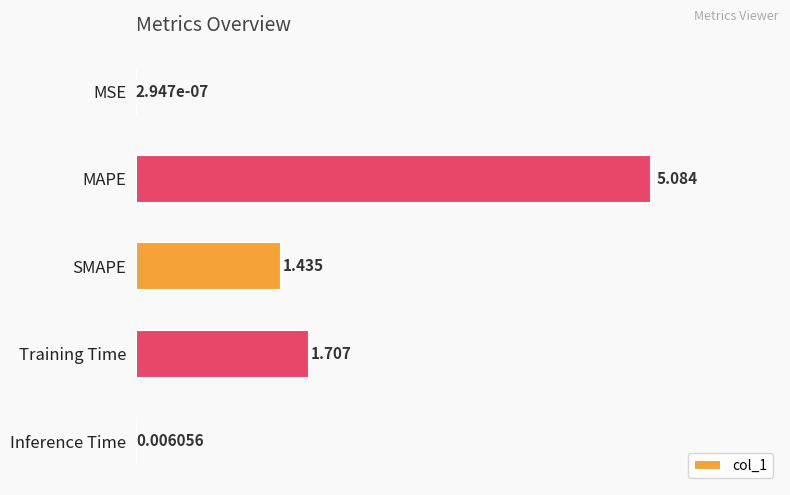

Count the number of data series in this chart.

1